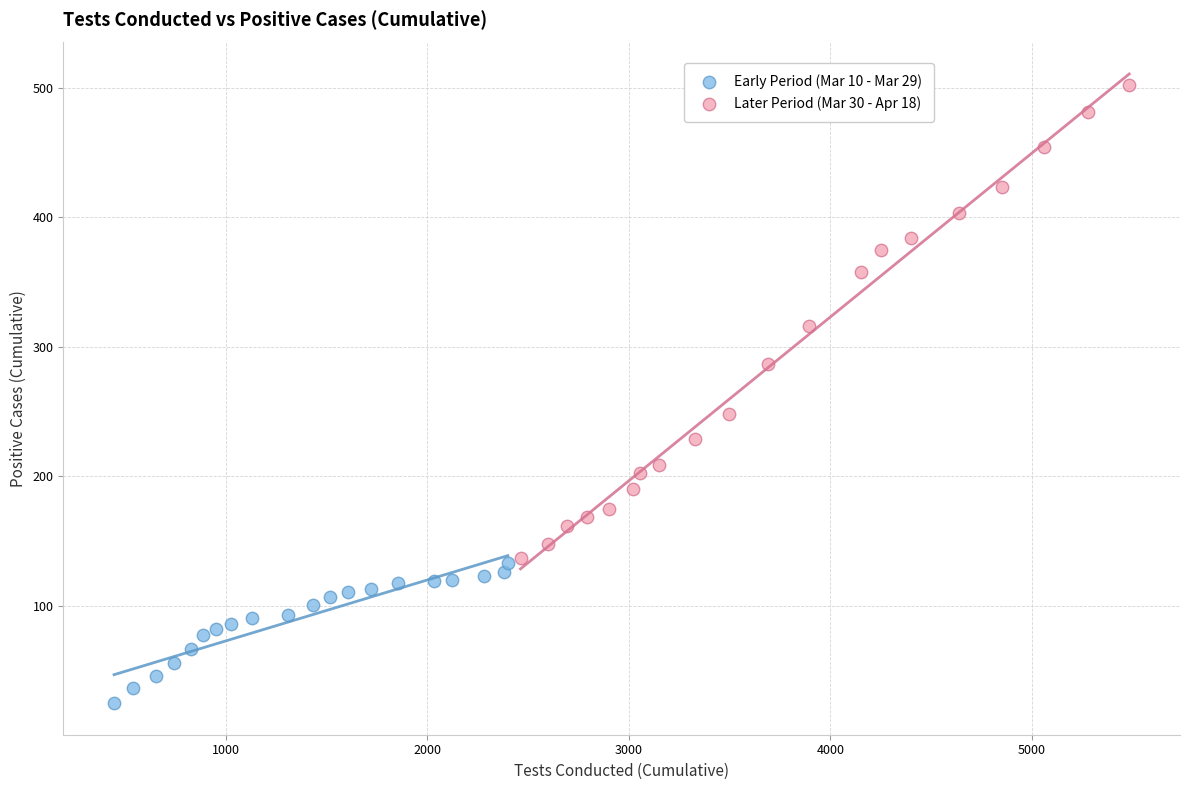

Which series has the widest spread of Y values?

Later Period (Mar 30 - Apr 18)